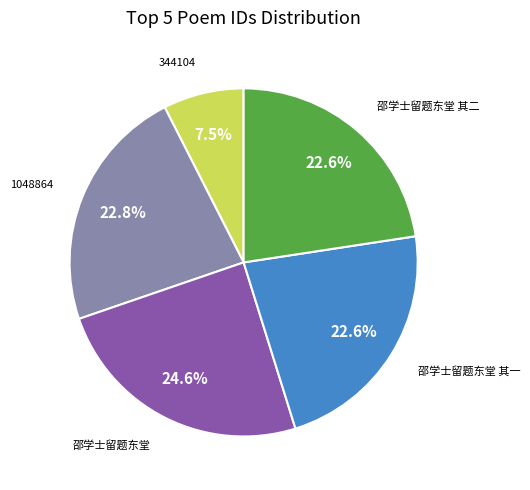

Combined, do 344104 and 邵学士留题东堂 其一 account for over 50%?

No